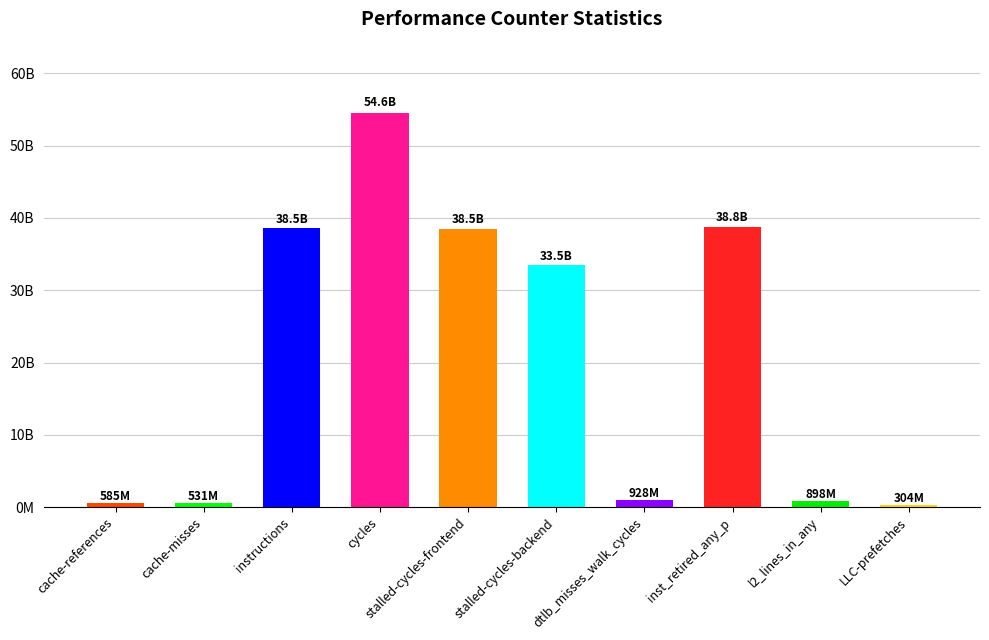

Approximately how many times larger is the value at cycles compared to stalled-cycles-frontend?

1.4